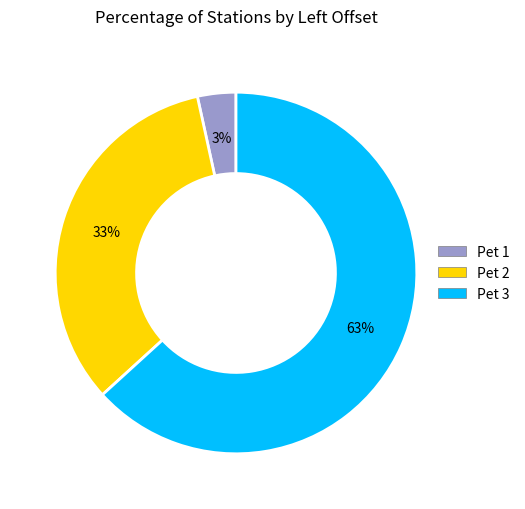

What is the majority slice?

Pet 3